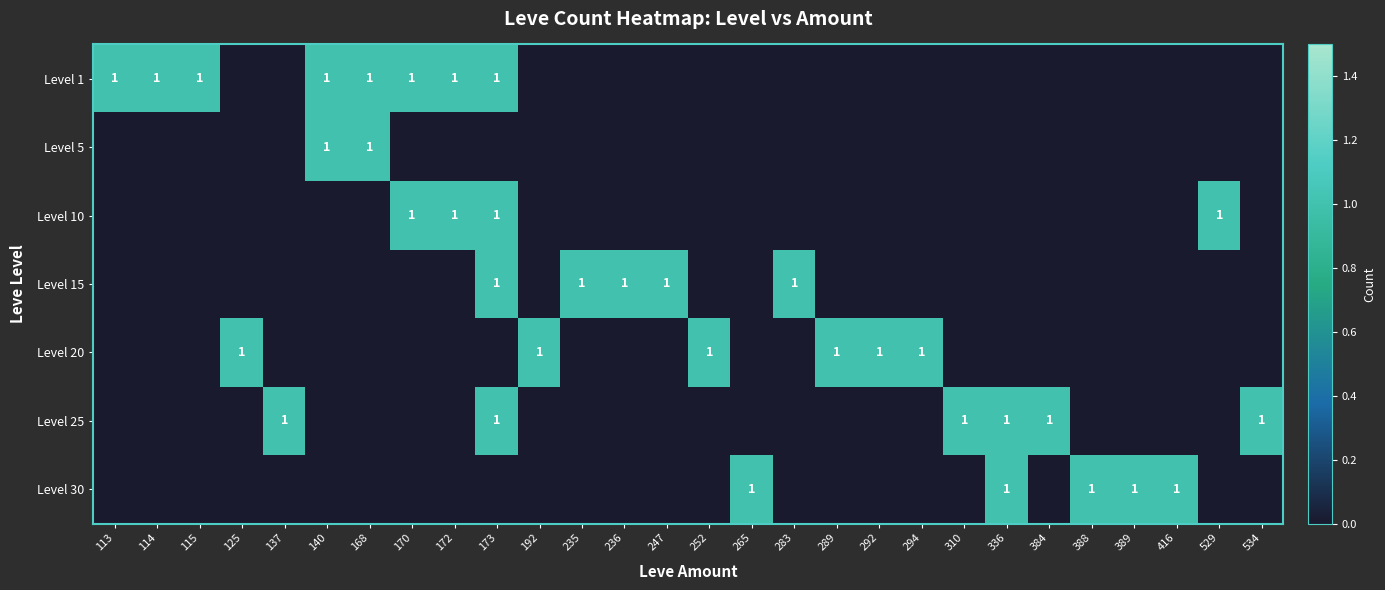

The value of Level 15 at 173 is 0. True or false?

False